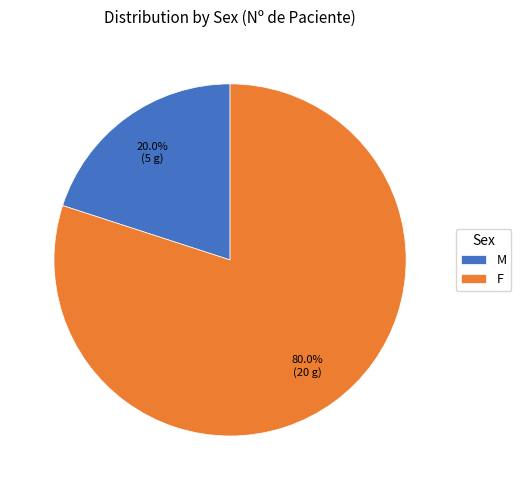

Which has a higher value, F or M?

F